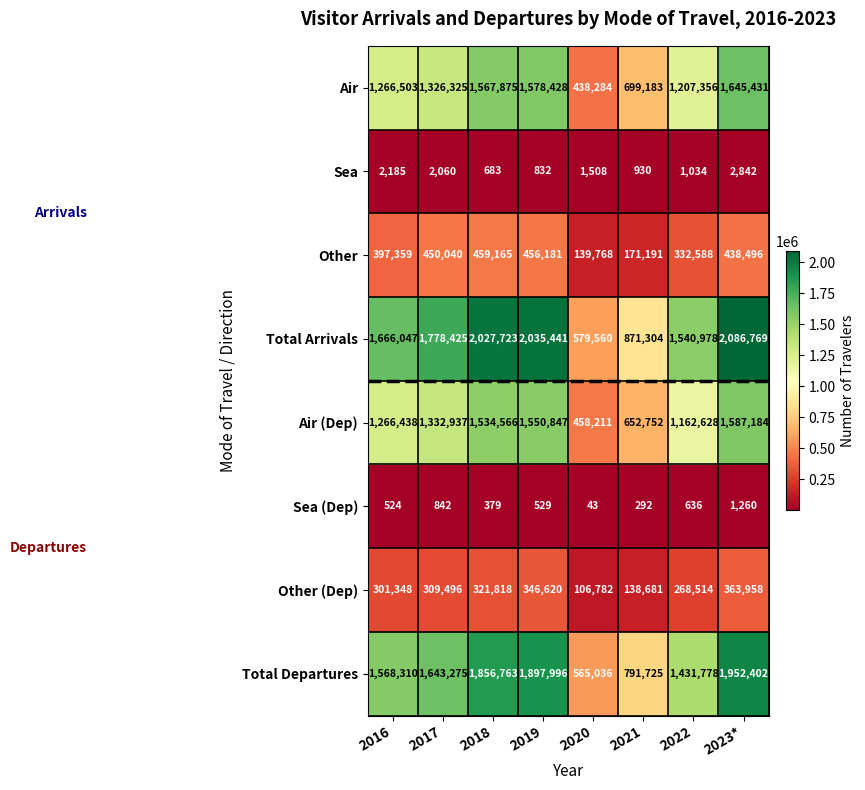

What is the spread (max minus min) of values at 2023*?

2085509